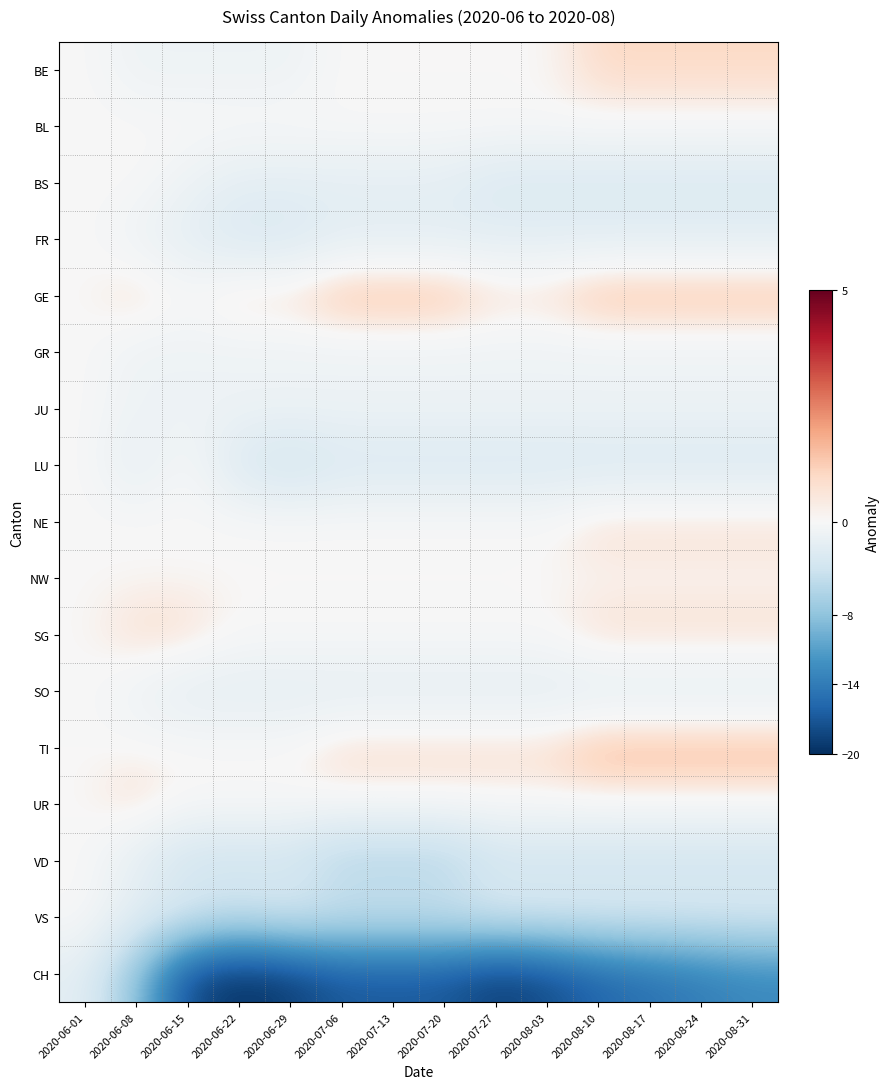

Reading right to left, extract all data points from this chart.

BE: 2020-08-31=1	2020-08-24=1	2020-08-17=1	2020-08-10=1	2020-08-03=0	2020-07-27=0	2020-07-20=0	2020-07-13=0	2020-07-06=0	2020-06-29=-1	2020-06-22=-1	2020-06-15=-1	2020-06-08=-1	2020-06-01=0
BL: 2020-08-31=0	2020-08-24=0	2020-08-17=0	2020-08-10=0	2020-08-03=0	2020-07-27=0	2020-07-20=0	2020-07-13=0	2020-07-06=0	2020-06-29=0	2020-06-22=0	2020-06-15=0	2020-06-08=0	2020-06-01=0
BS: 2020-08-31=-3	2020-08-24=-3	2020-08-17=-3	2020-08-10=-3	2020-08-03=-3	2020-07-27=-3	2020-07-20=-2	2020-07-13=-2	2020-07-06=-2	2020-06-29=-2	2020-06-22=-2	2020-06-15=-1	2020-06-08=0	2020-06-01=0
FR: 2020-08-31=-2	2020-08-24=-2	2020-08-17=-2	2020-08-10=-2	2020-08-03=-2	2020-07-27=-2	2020-07-20=-2	2020-07-13=-2	2020-07-06=-2	2020-06-29=-3	2020-06-22=-3	2020-06-15=-2	2020-06-08=-1	2020-06-01=0
GE: 2020-08-31=2	2020-08-24=2	2020-08-17=2	2020-08-10=2	2020-08-03=1	2020-07-27=1	2020-07-20=2	2020-07-13=2	2020-07-06=2	2020-06-29=1	2020-06-22=1	2020-06-15=0	2020-06-08=1	2020-06-01=0
GR: 2020-08-31=-1	2020-08-24=-1	2020-08-17=-1	2020-08-10=-1	2020-08-03=-1	2020-07-27=-1	2020-07-20=-1	2020-07-13=-1	2020-07-06=-1	2020-06-29=-1	2020-06-22=-1	2020-06-15=-1	2020-06-08=-1	2020-06-01=0
JU: 2020-08-31=-1	2020-08-24=-1	2020-08-17=-1	2020-08-10=-1	2020-08-03=-1	2020-07-27=-1	2020-07-20=-1	2020-07-13=-1	2020-07-06=-1	2020-06-29=-1	2020-06-22=-1	2020-06-15=-1	2020-06-08=-1	2020-06-01=0
LU: 2020-08-31=-3	2020-08-24=-3	2020-08-17=-3	2020-08-10=-3	2020-08-03=-3	2020-07-27=-3	2020-07-20=-3	2020-07-13=-3	2020-07-06=-3	2020-06-29=-4	2020-06-22=-3	2020-06-15=0	2020-06-08=-2	2020-06-01=0
NE: 2020-08-31=1	2020-08-24=1	2020-08-17=1	2020-08-10=1	2020-08-03=0	2020-07-27=0	2020-07-20=0	2020-07-13=0	2020-07-06=0	2020-06-29=0	2020-06-22=0	2020-06-15=0	2020-06-08=0	2020-06-01=0
NW: 2020-08-31=0	2020-08-24=0	2020-08-17=0	2020-08-10=0	2020-08-03=0	2020-07-27=0	2020-07-20=0	2020-07-13=0	2020-07-06=0	2020-06-29=0	2020-06-22=0	2020-06-15=0	2020-06-08=0	2020-06-01=0
SG: 2020-08-31=1	2020-08-24=1	2020-08-17=1	2020-08-10=1	2020-08-03=0	2020-07-27=0	2020-07-20=0	2020-07-13=0	2020-07-06=0	2020-06-29=0	2020-06-22=0	2020-06-15=1	2020-06-08=1	2020-06-01=0
SO: 2020-08-31=-2	2020-08-24=-2	2020-08-17=-2	2020-08-10=-2	2020-08-03=-2	2020-07-27=-2	2020-07-20=-2	2020-07-13=-2	2020-07-06=-2	2020-06-29=-2	2020-06-22=-2	2020-06-15=-2	2020-06-08=-1	2020-06-01=0
TI: 2020-08-31=2	2020-08-24=2	2020-08-17=2	2020-08-10=2	2020-08-03=1	2020-07-27=1	2020-07-20=1	2020-07-13=1	2020-07-06=1	2020-06-29=0	2020-06-22=0	2020-06-15=0	2020-06-08=0	2020-06-01=0
UR: 2020-08-31=0	2020-08-24=0	2020-08-17=0	2020-08-10=0	2020-08-03=0	2020-07-27=0	2020-07-20=0	2020-07-13=0	2020-07-06=0	2020-06-29=0	2020-06-22=0	2020-06-15=0	2020-06-08=1	2020-06-01=0
VD: 2020-08-31=-4	2020-08-24=-4	2020-08-17=-4	2020-08-10=-4	2020-08-03=-4	2020-07-27=-4	2020-07-20=-6	2020-07-13=-6	2020-07-06=-6	2020-06-29=-4	2020-06-22=-4	2020-06-15=-4	2020-06-08=-2	2020-06-01=0
VS: 2020-08-31=-3	2020-08-24=-3	2020-08-17=-3	2020-08-10=-3	2020-08-03=-3	2020-07-27=-3	2020-07-20=-4	2020-07-13=-4	2020-07-06=-4	2020-06-29=-3	2020-06-22=-4	2020-06-15=-3	2020-06-08=-2	2020-06-01=0
CH: 2020-08-31=-13	2020-08-24=-14	2020-08-17=-15	2020-08-10=-16	2020-08-03=-18	2020-07-27=-19	2020-07-20=-17	2020-07-13=-17	2020-07-06=-17	2020-06-29=-19	2020-06-22=-20	2020-06-15=-18	2020-06-08=-8	2020-06-01=-2